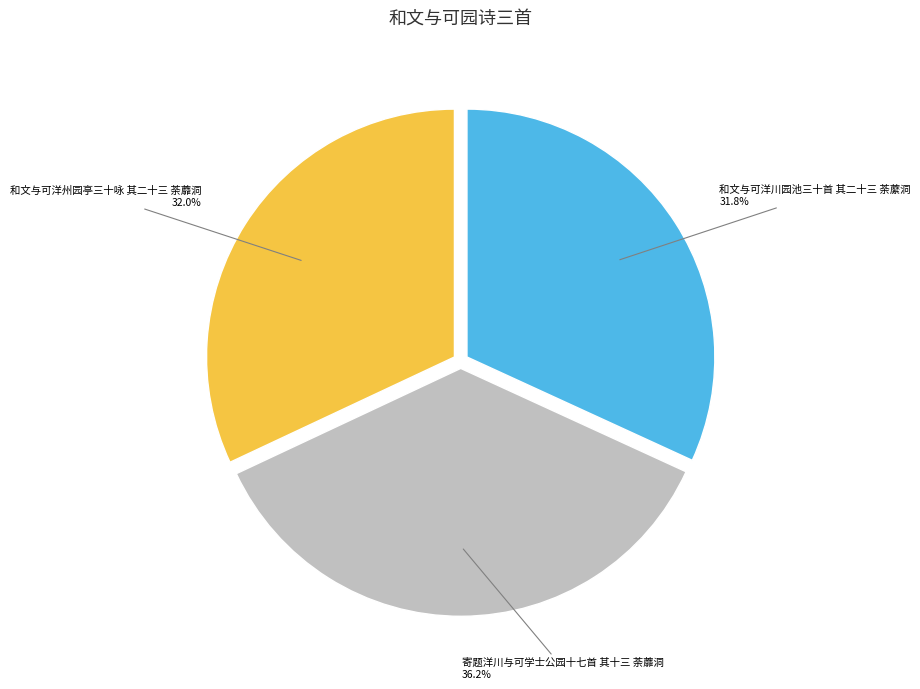

Does any single category account for the majority?

No